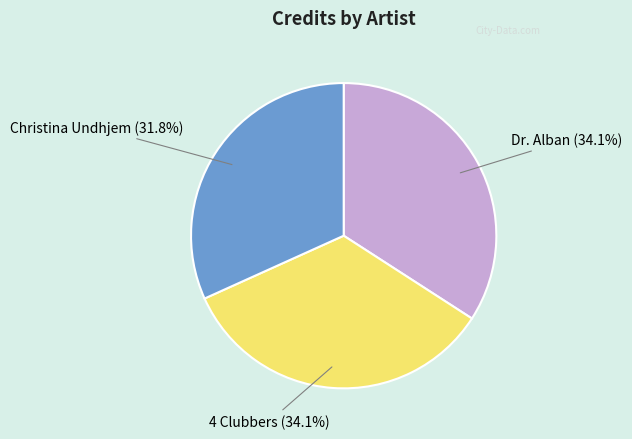

What is the total percentage of 4 Clubbers and Dr. Alban?

68.2%